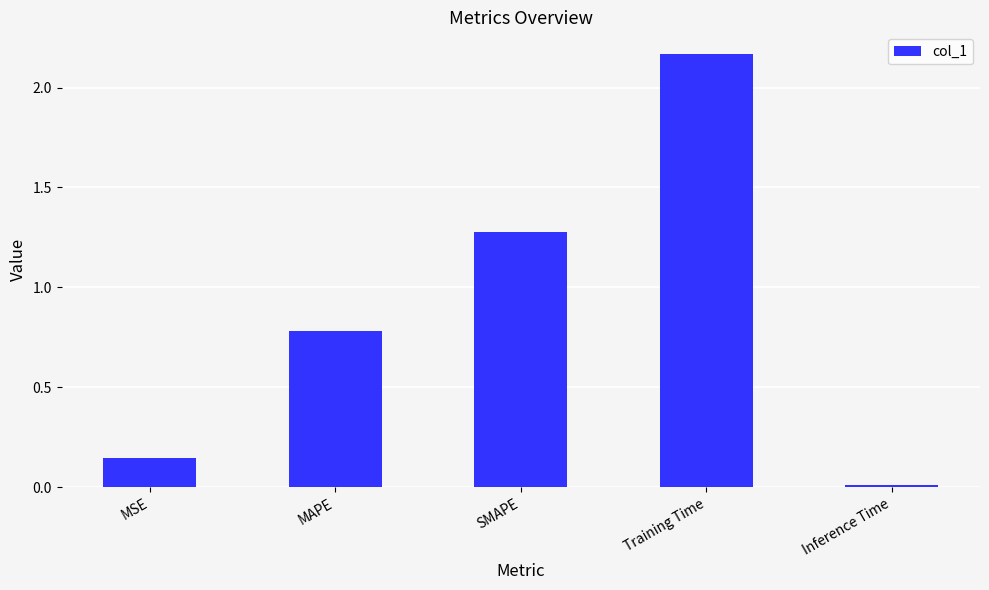

Which label corresponds to the largest value in the chart?

Training Time